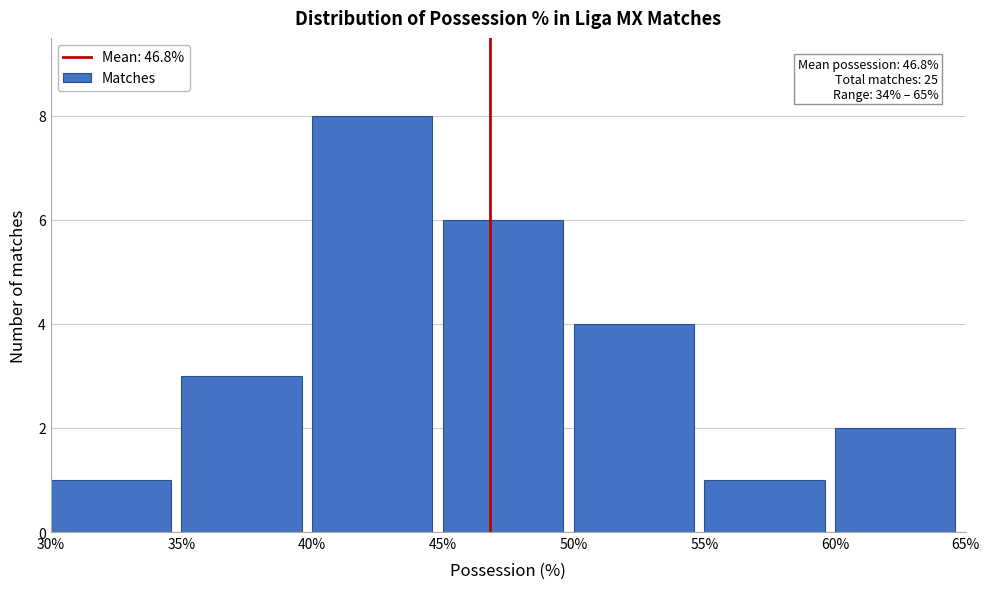

Over which range of the x-axis is the bar tallest?

40% to 45%